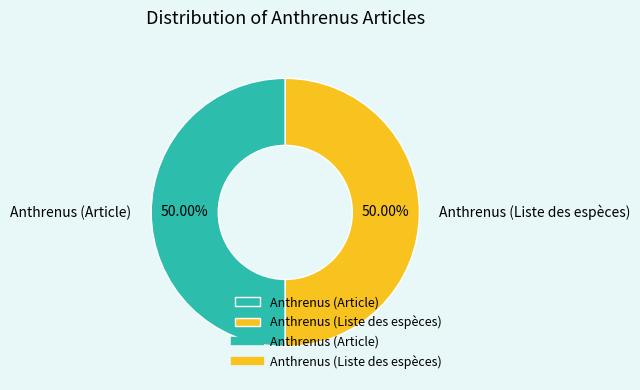

Do Anthrenus (Article) and Anthrenus (Liste des espèces) together represent more than half of the pie?

Yes